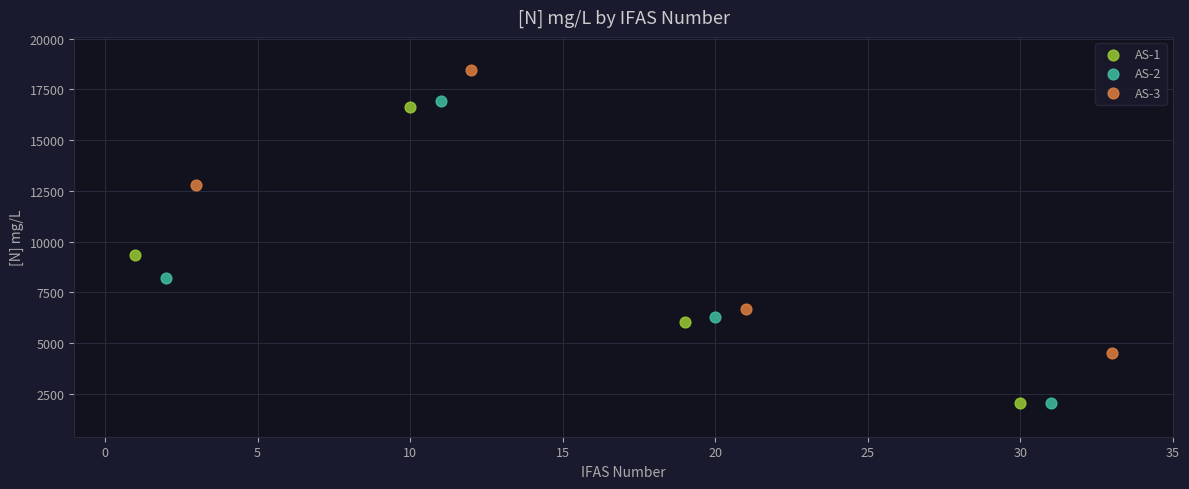

Which series has the widest spread of Y values?

AS-2